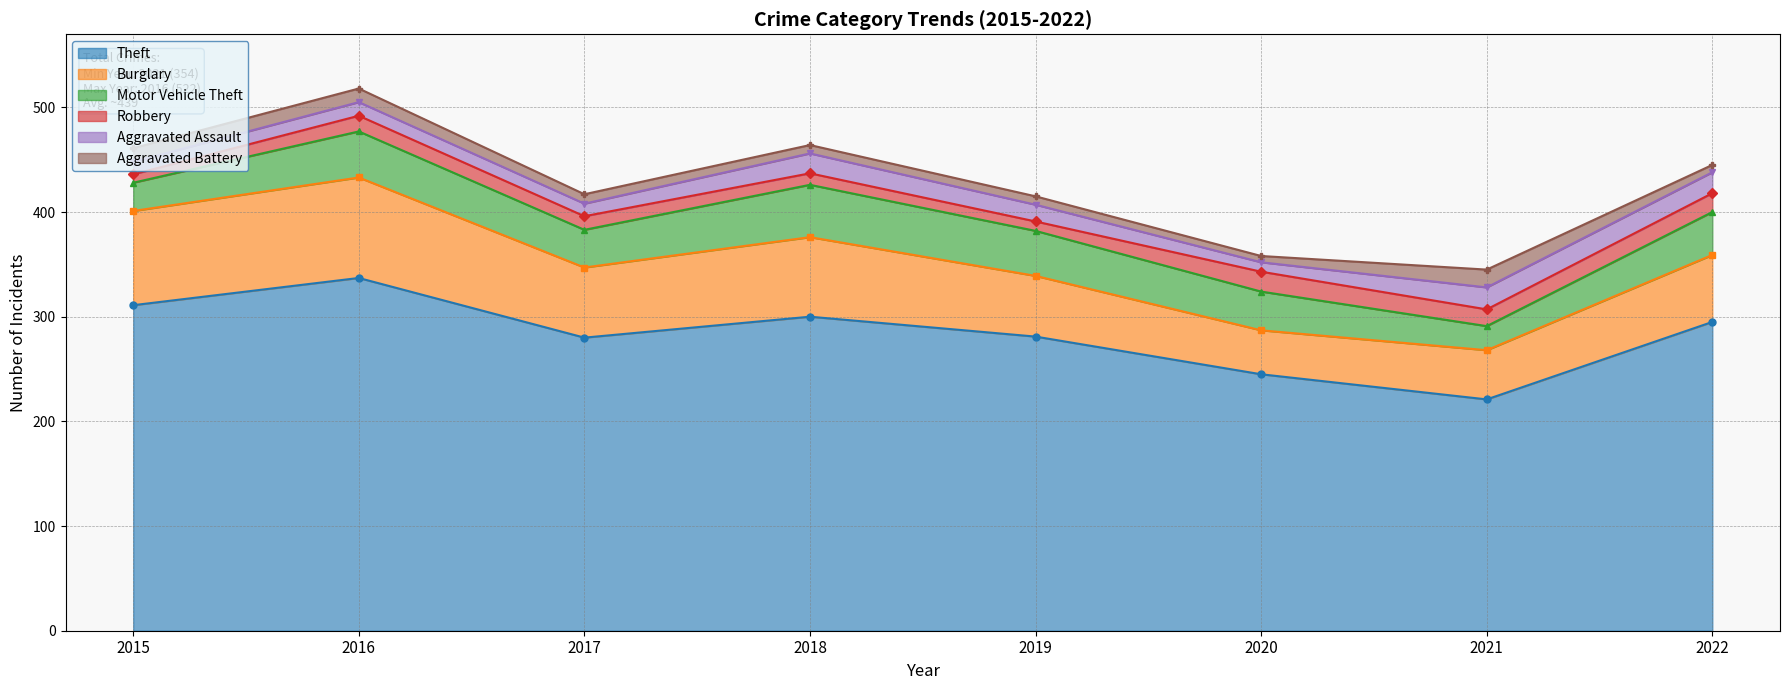

Rank the series at 2022 from highest to lowest value.

Theft, Burglary, Motor Vehicle Theft, Aggravated Assault, Robbery, Aggravated Battery